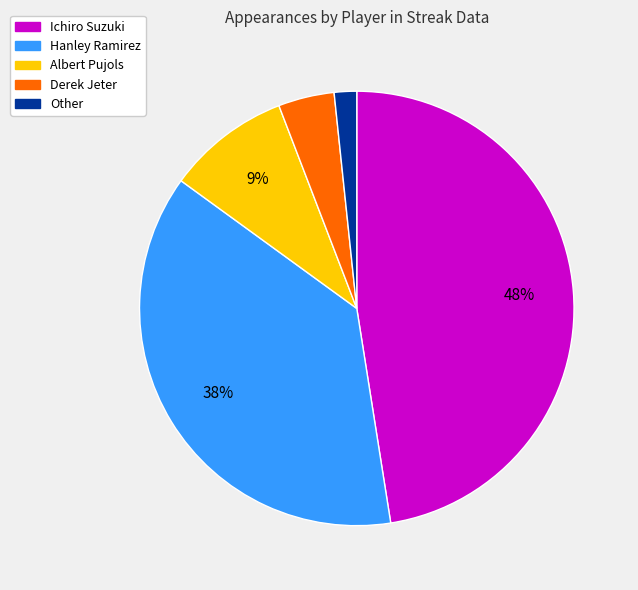

True or false: Hanley Ramirez accounts for 38% of the total.

True